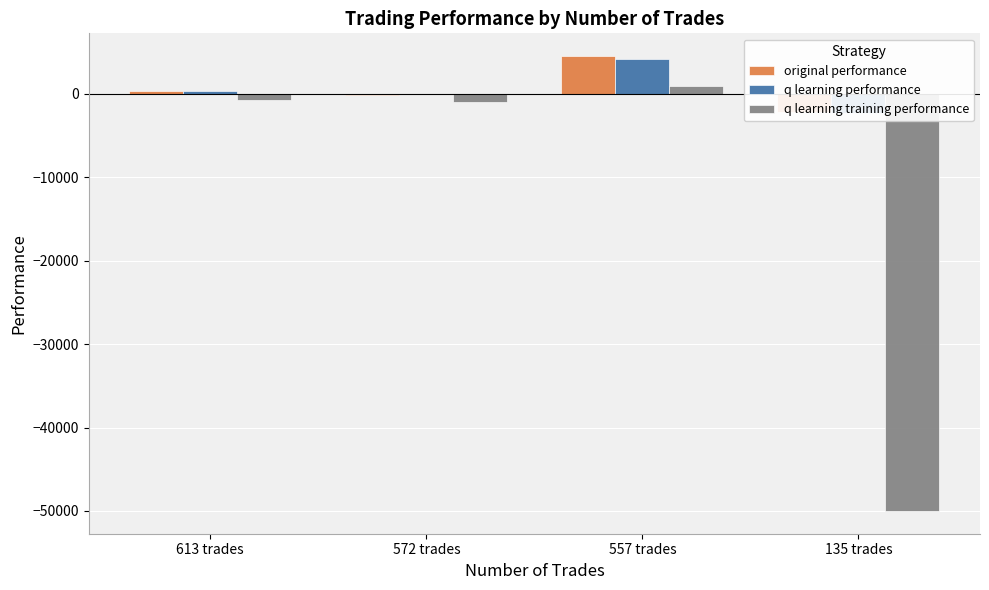

What is the sum of the q learning training performance values at 135 trades and 557 trades?

-48999.3